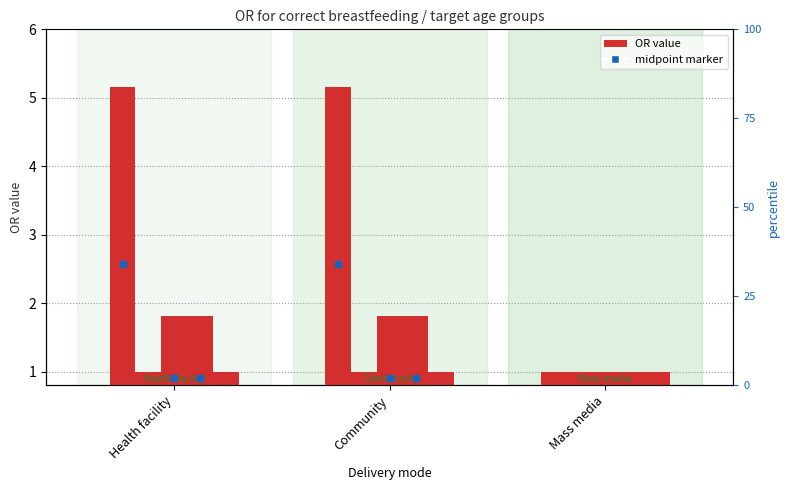

Reading left to right, list all the values displayed in this chart.

<1 month: Health facility=5.2	Community=5.2	Mass media=1.0
1-5 months: Health facility=1.0	Community=1.0	Mass media=1.0
6-11 months: Health facility=1.8	Community=1.8	Mass media=1.0
12-23 months: Health facility=1.8	Community=1.8	Mass media=1.0
24-59 months: Health facility=1.0	Community=1.0	Mass media=1.0